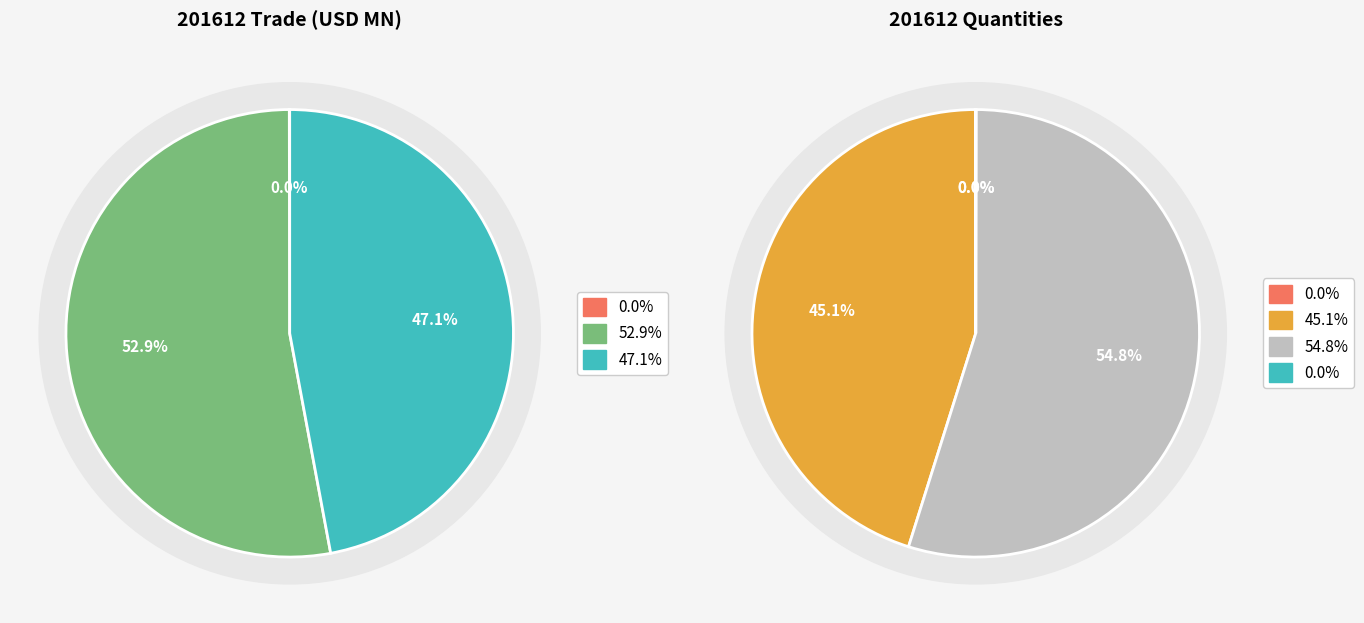

Between Domestic Exports and Total Exports Quantity, which is larger?

Total Exports Quantity